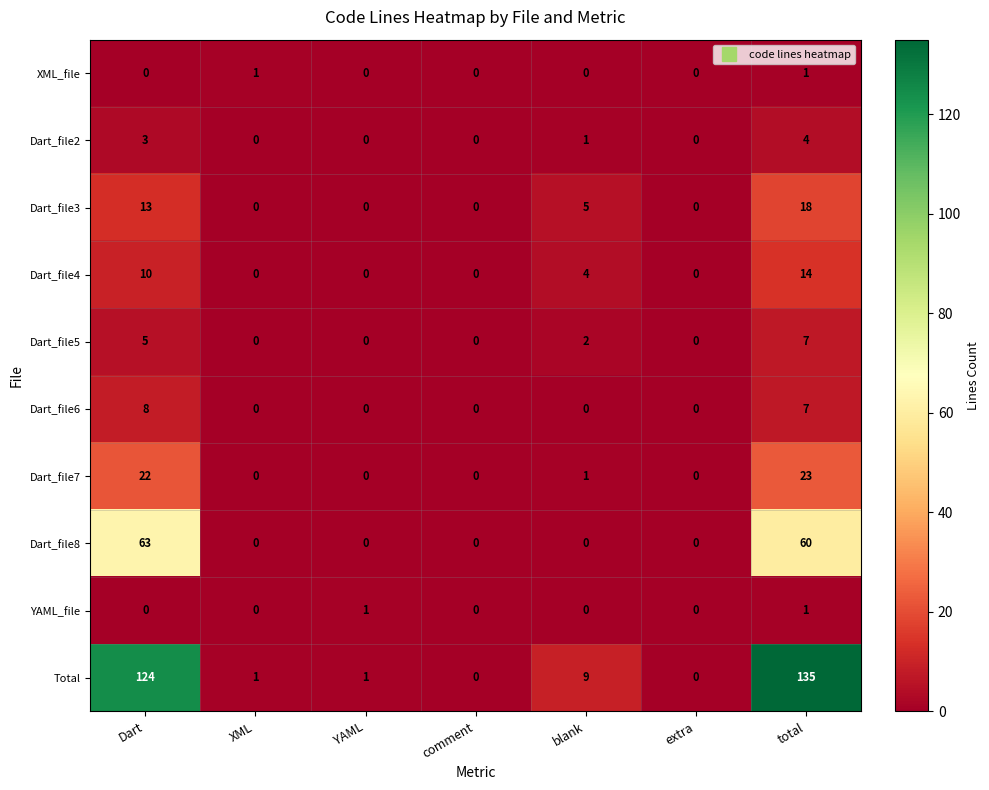

At which category does the chart reach its peak across all series?

total